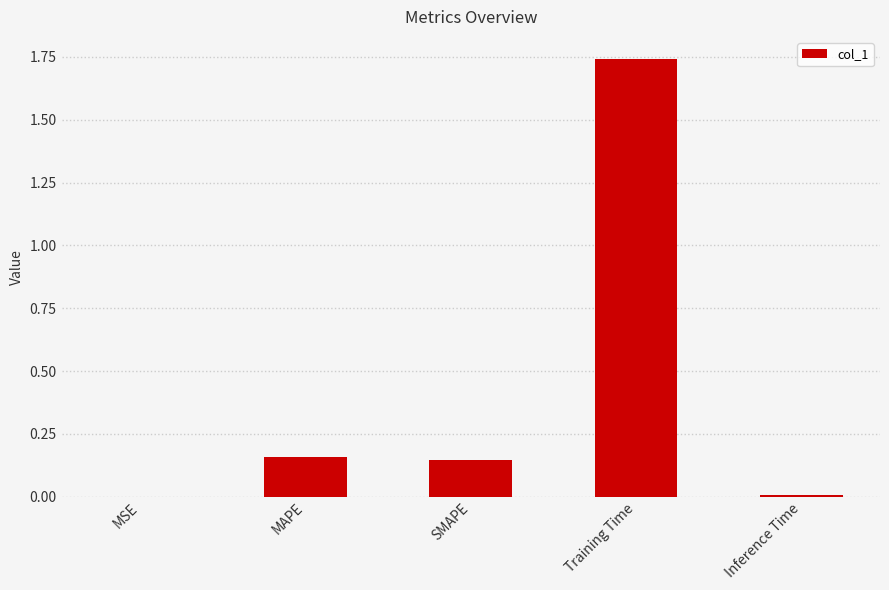

How many distinct data groups are displayed?

1